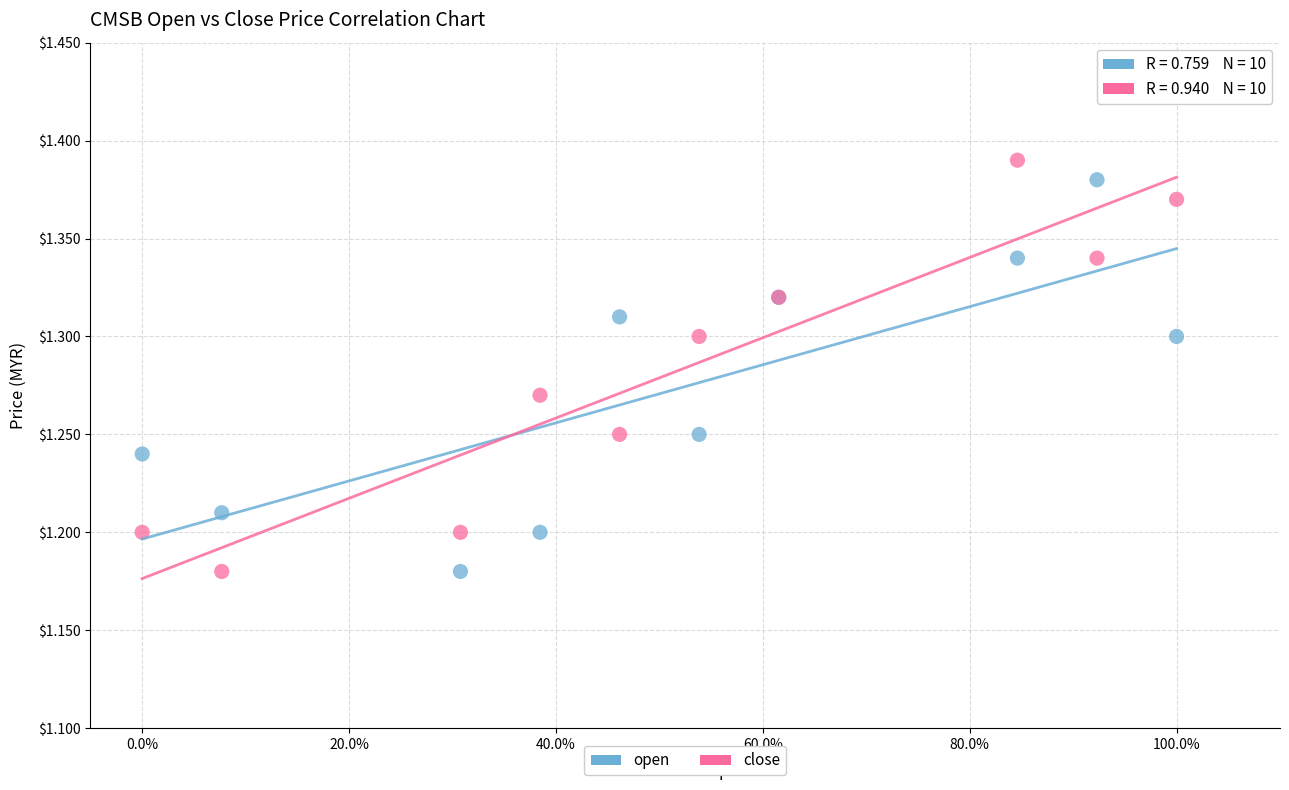

What are all the series names shown in the legend?

open, close